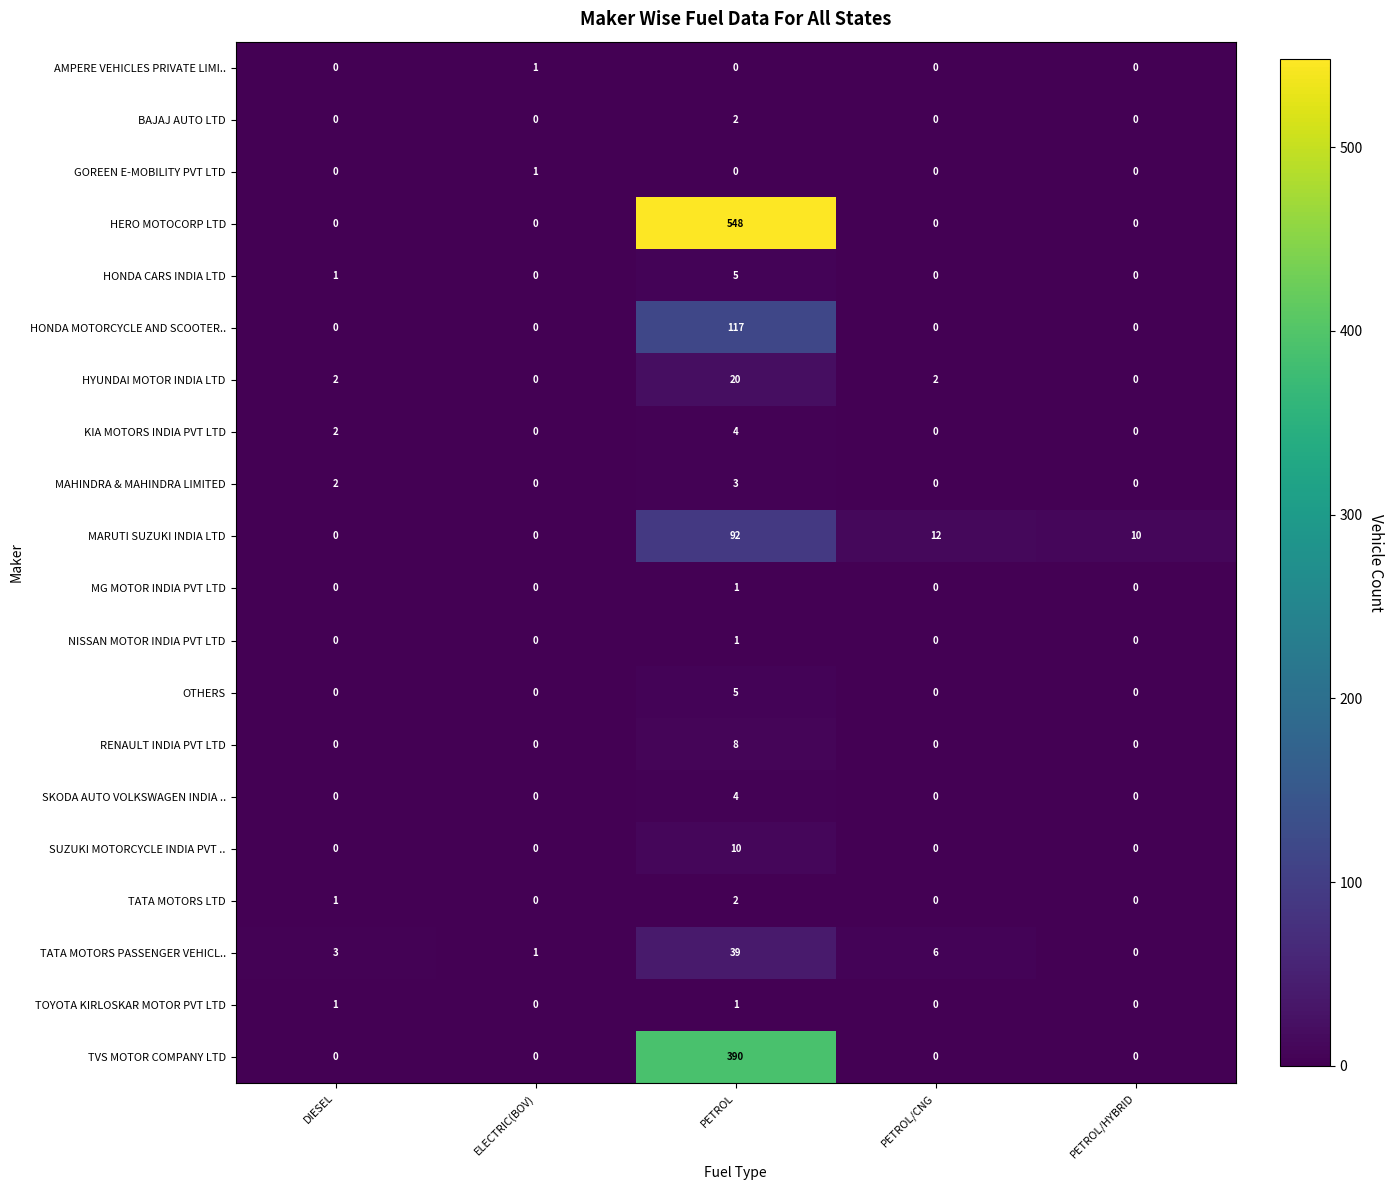

What is the maximum value shown in the chart?

548